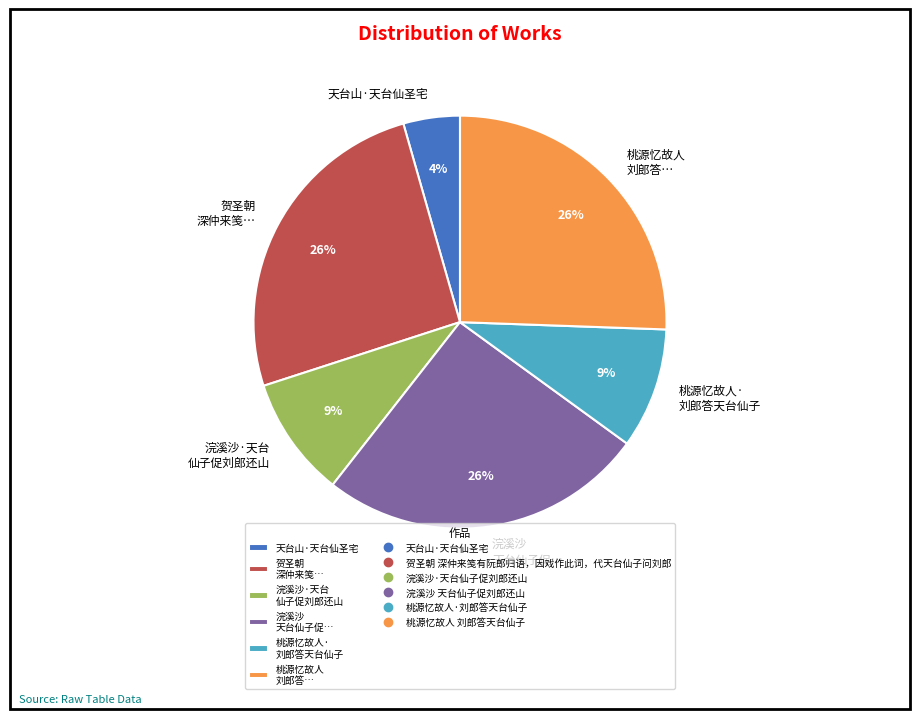

Which has a higher value, 天台山·天台仙圣宅 or 贺圣朝 深仲来笺…?

贺圣朝 深仲来笺…